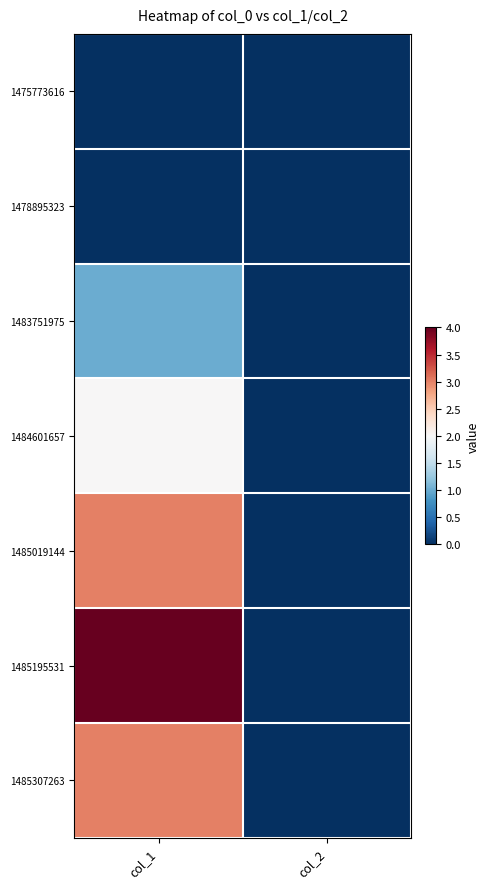

What is the maximum value shown in the chart?

4